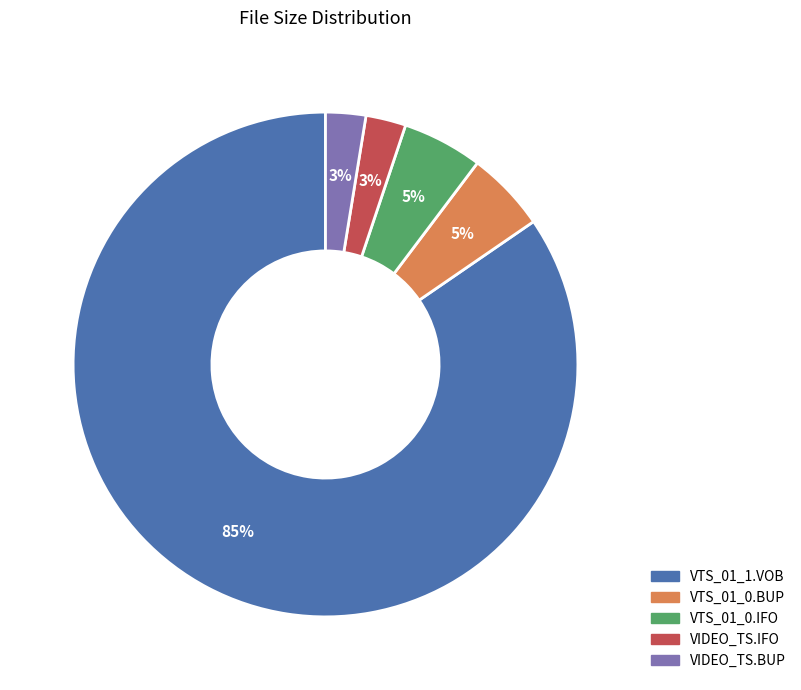

Combined, do VTS_01_0.IFO and VIDEO_TS.IFO account for over 50%?

No